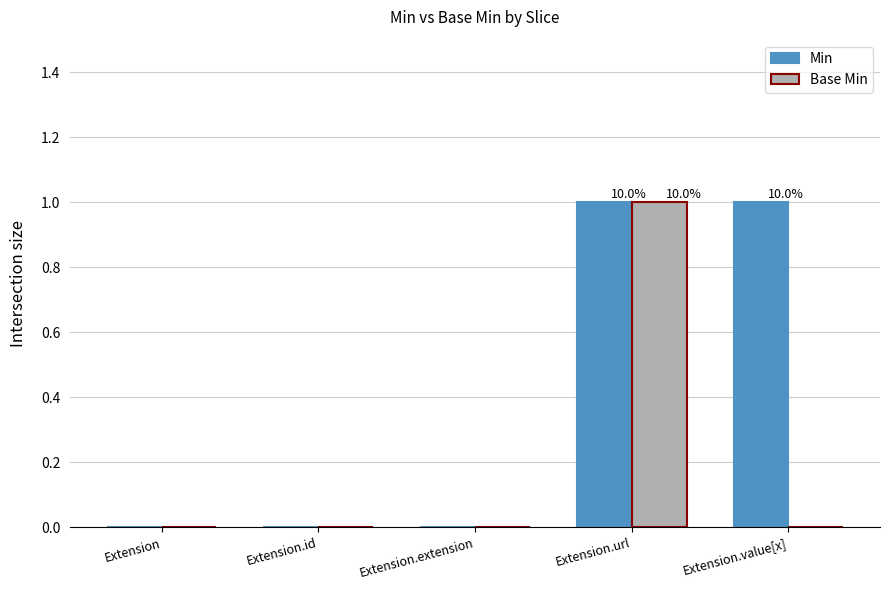

At which category is the sum across all series the highest?

Extension.url